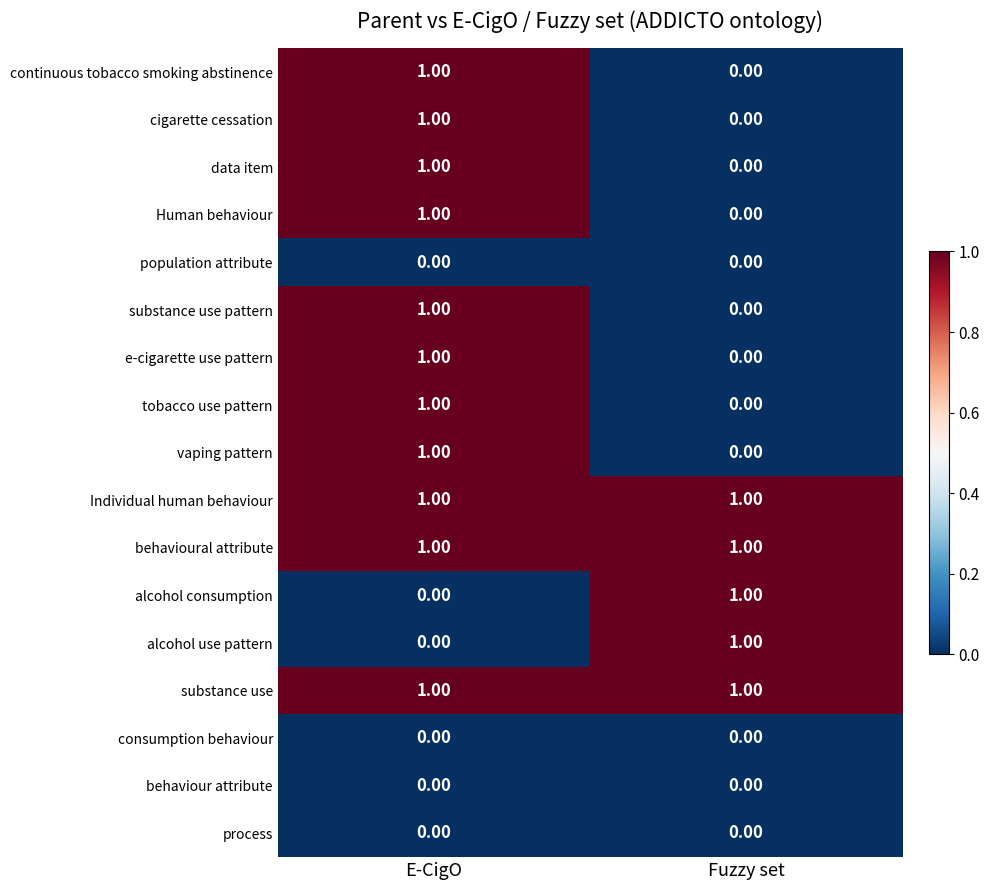

At how many categories does at least one series exceed 0?

2